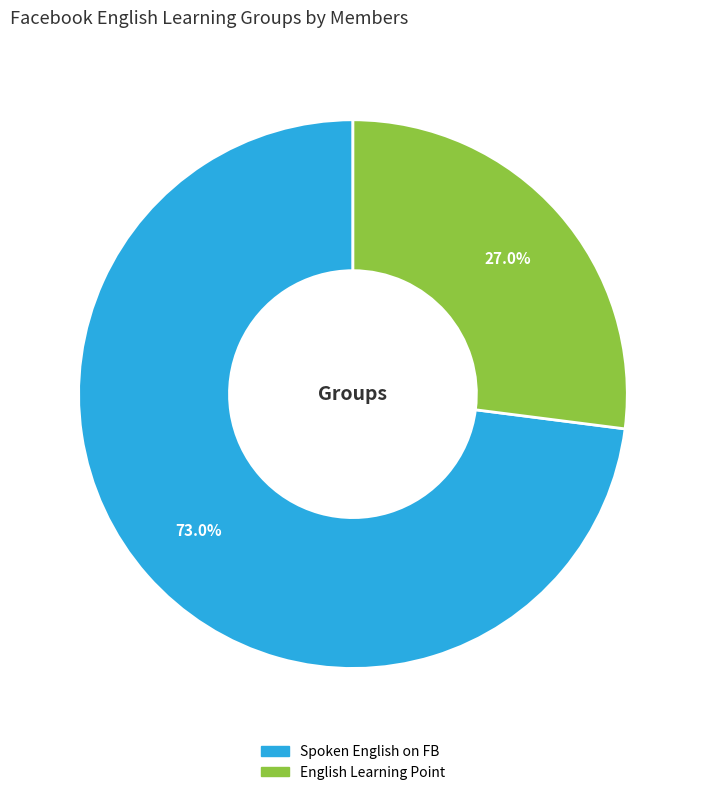

Combined, do English Learning Point and Spoken English on FB account for over 50%?

Yes